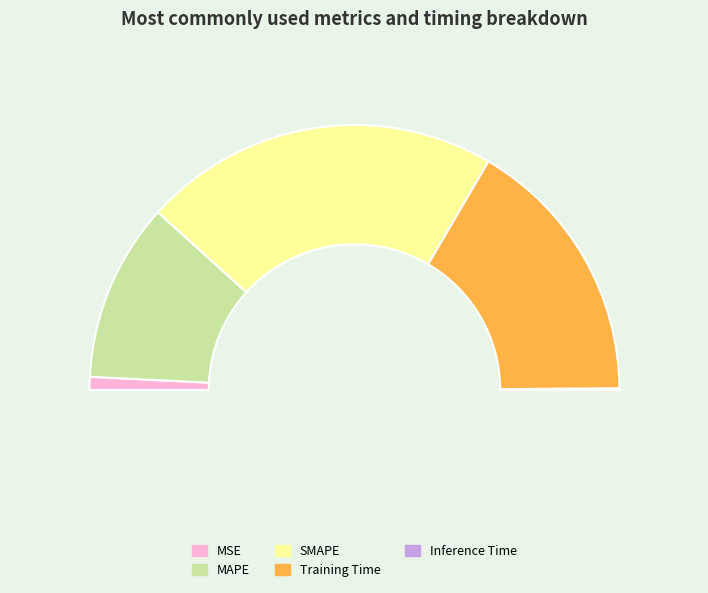

Which category has the biggest portion of the pie?

SMAPE